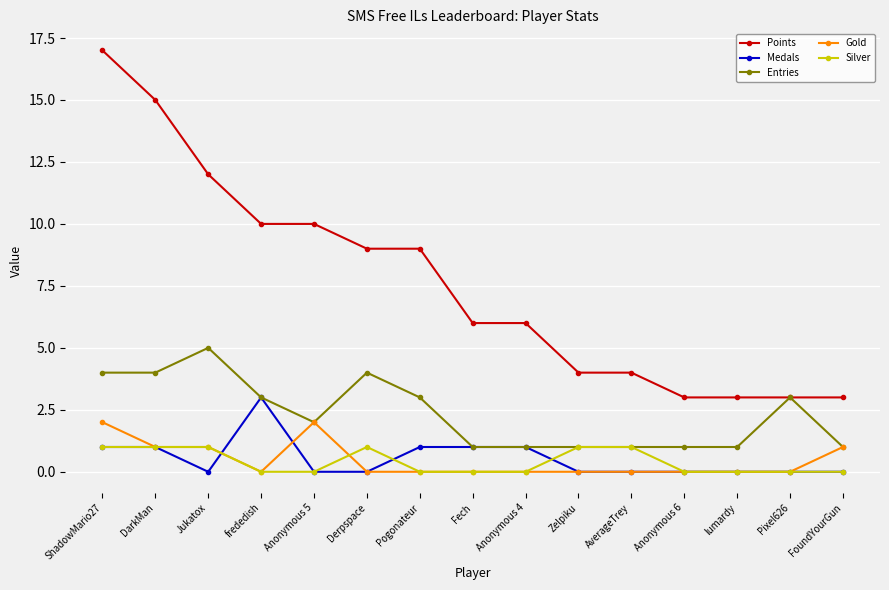

Reading right to left, list all the values displayed in this chart.

Points: 3	3	3	3	4	4	6	6	9	9	10	10	12	15	17
Medals: 0	0	0	0	0	0	1	1	1	0	0	3	0	1	1
Entries: 1	3	1	1	1	1	1	1	3	4	2	3	5	4	4
Gold: 1	0	0	0	0	0	0	0	0	0	2	0	1	1	2
Silver: 0	0	0	0	1	1	0	0	0	1	0	0	1	1	1